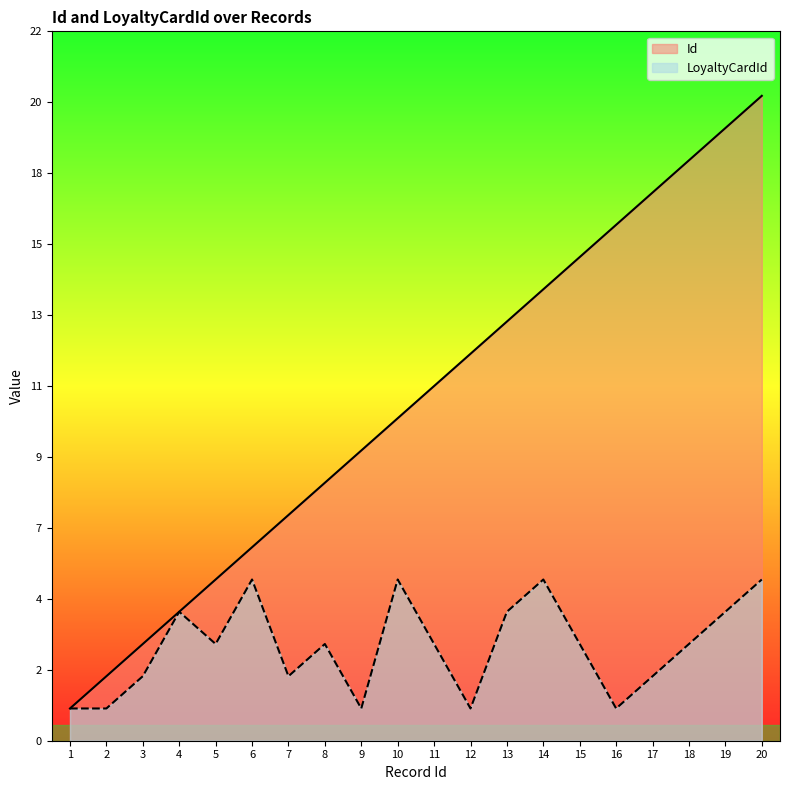

At which label does LoyaltyCardId first exceed 3?

4